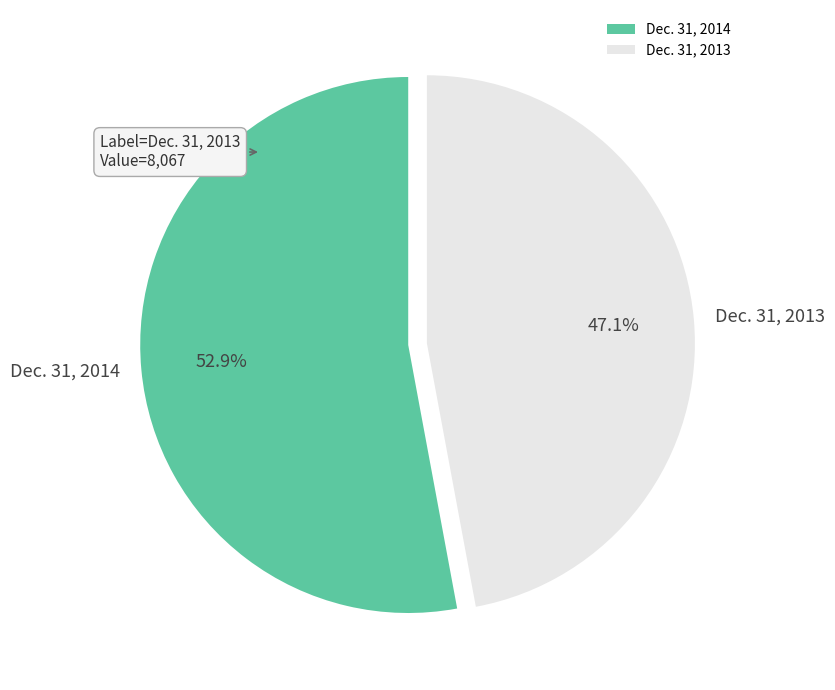

Count the number of slices in the pie.

2